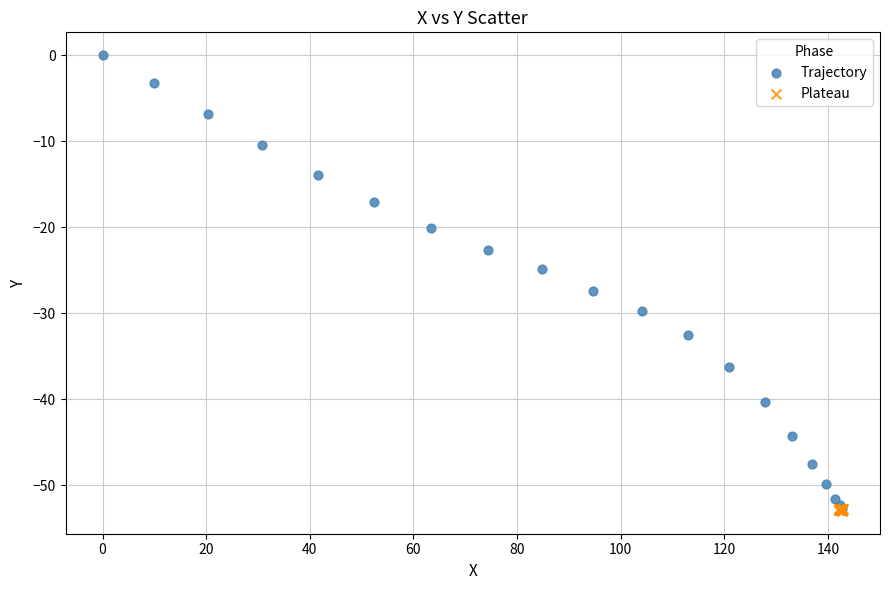

Which series has the widest spread of Y values?

Trajectory